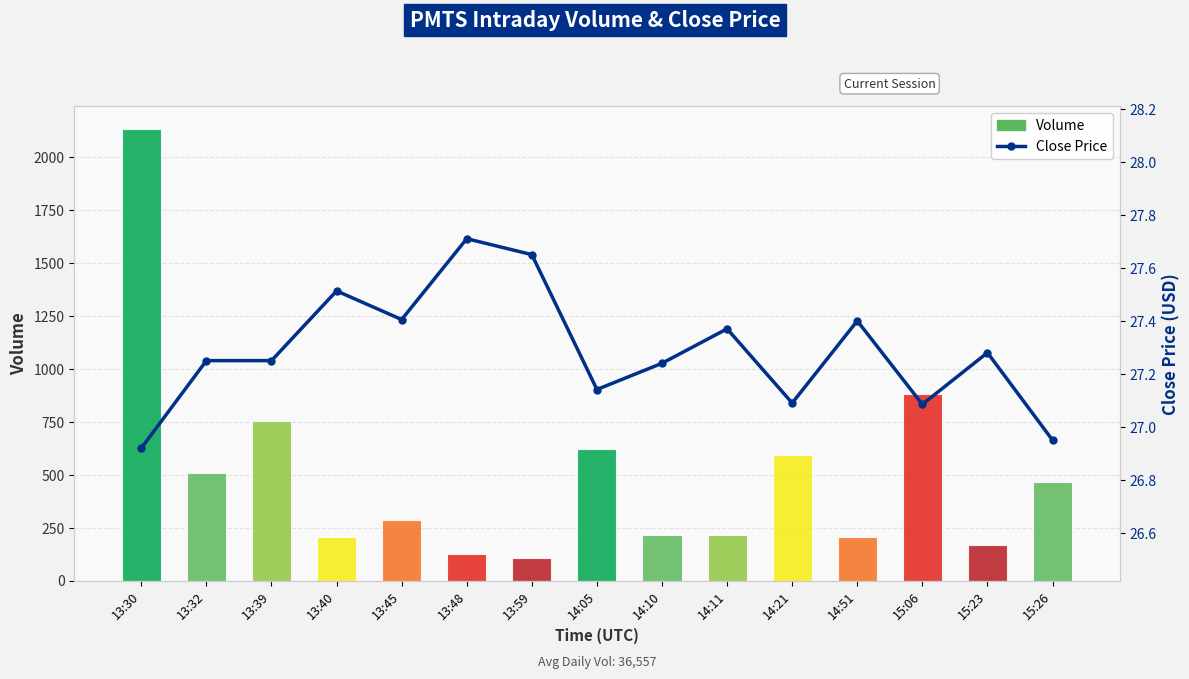

Which series has the largest range (max minus min)?

Volume